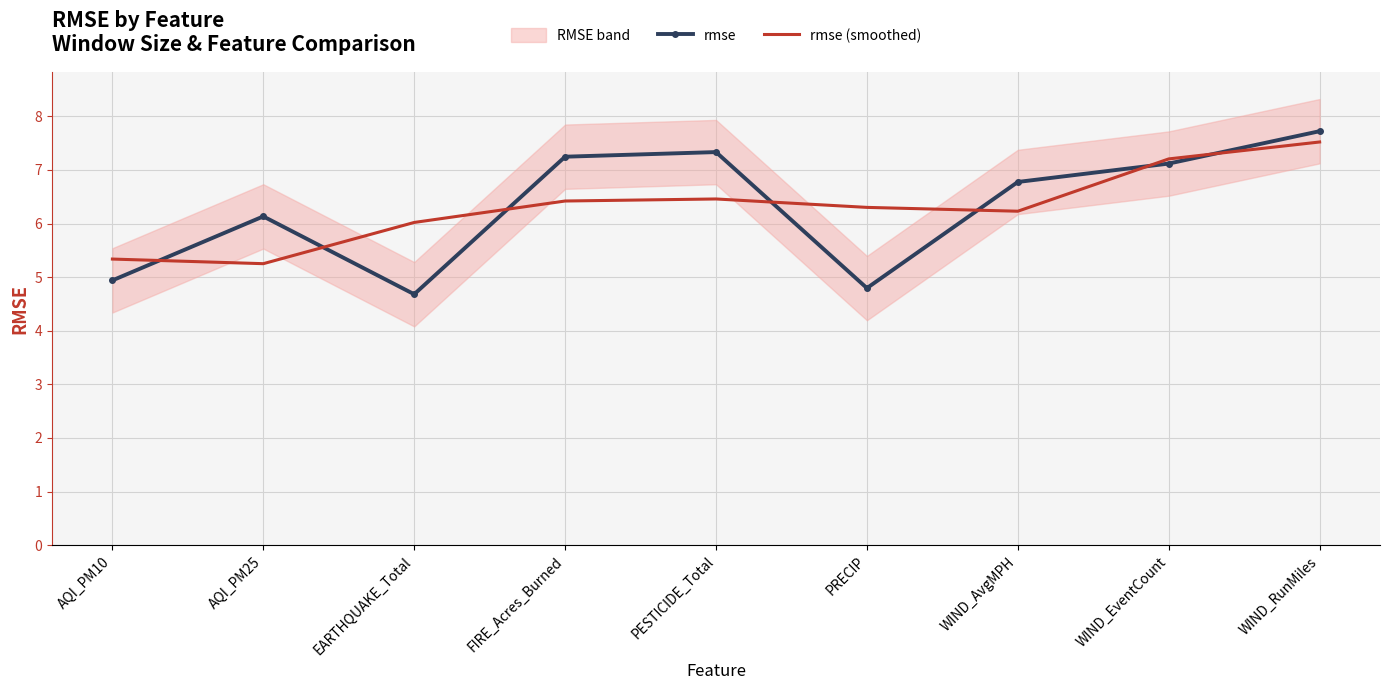

How many times do rmse and rmse (smoothed) cross each other?

7